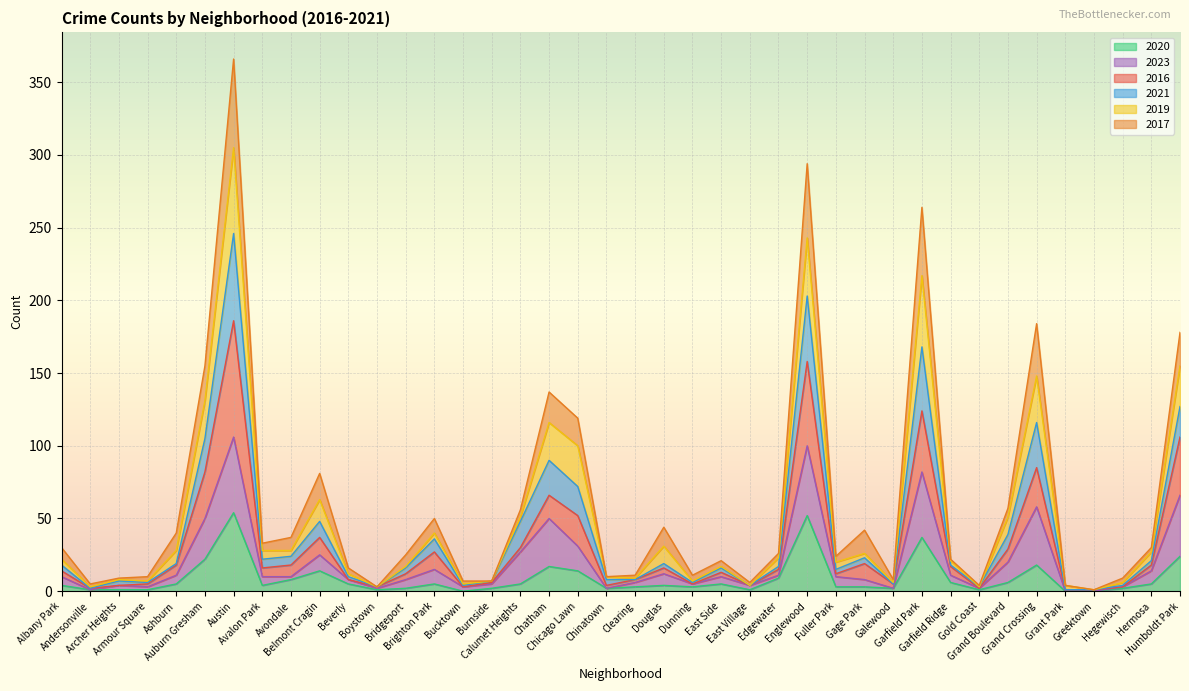

True or false: 2020 has more than 2 points higher than both neighbors.

True